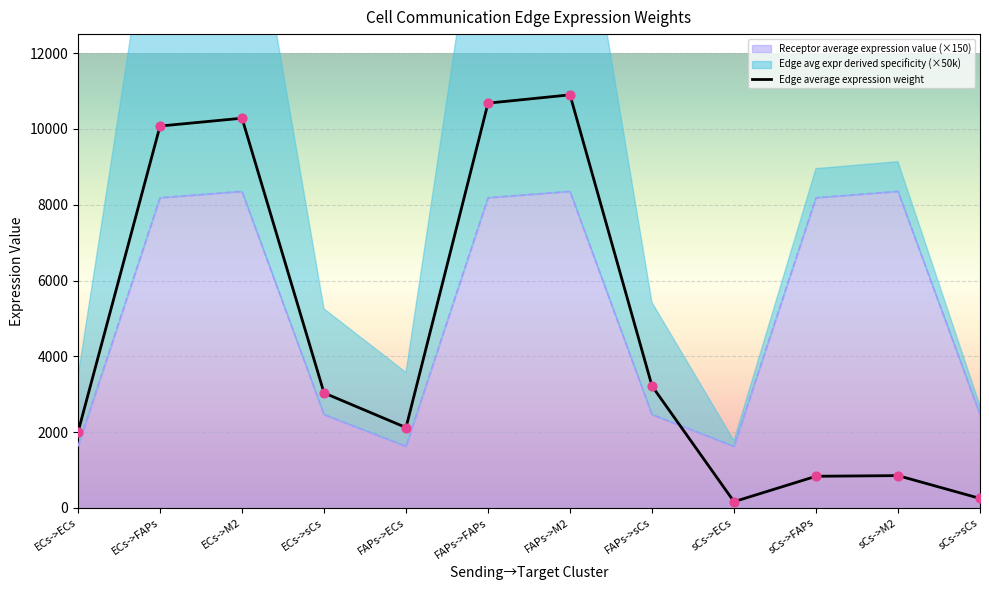

Between FAPs->M2 and FAPs->sCs, which is larger?

FAPs->M2